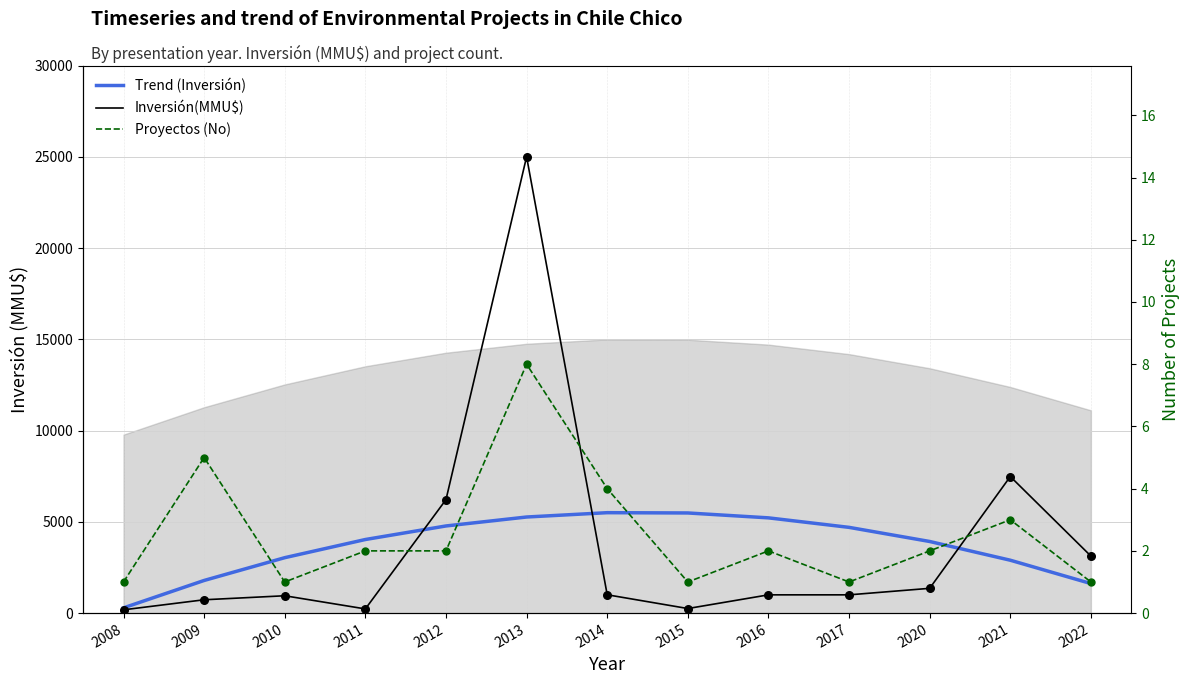

Which series contains the highest Y value?

Inversión(MMU$)